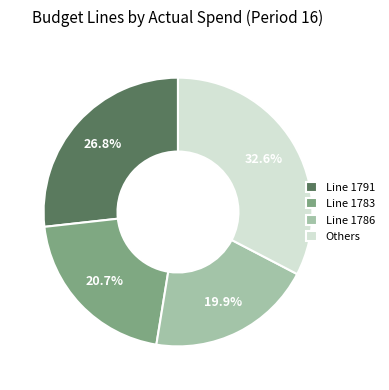

Rank the categories by value from highest to lowest.

Others, Line 1791, Line 1783, Line 1786